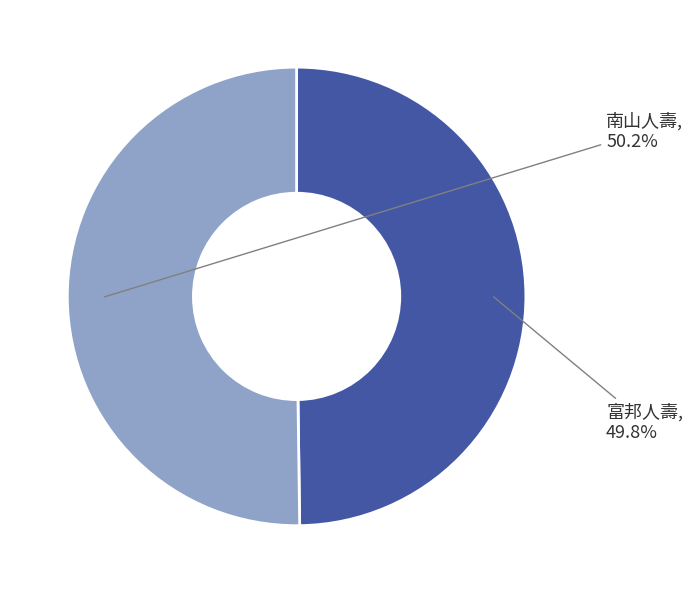

Does any single category account for the majority?

Yes